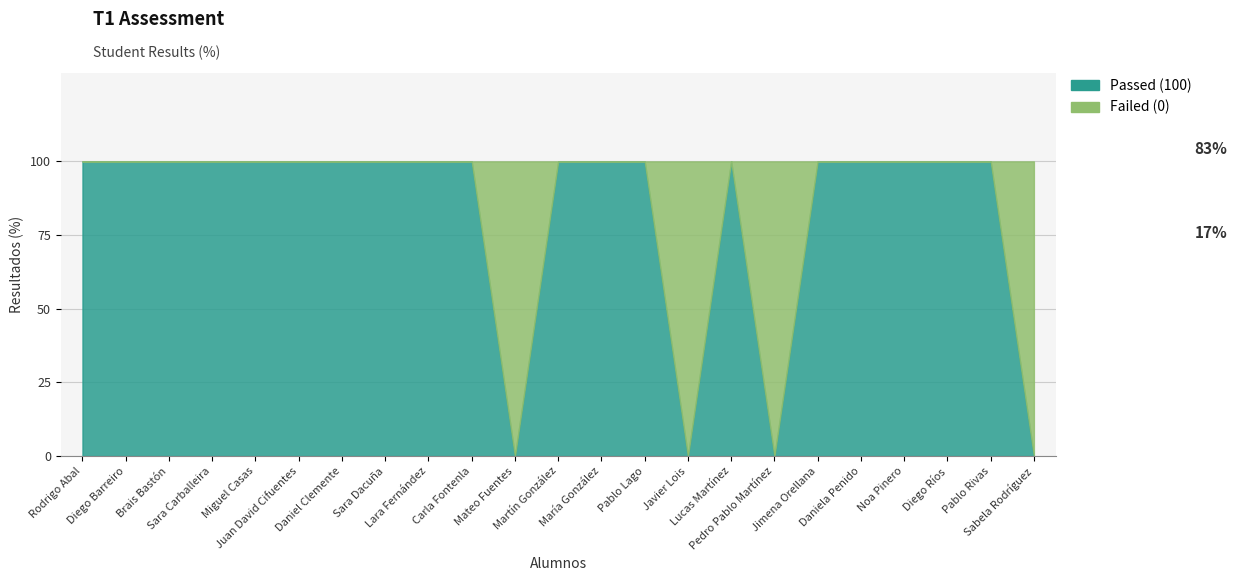

What is the spread (max minus min) of values at Miguel Casas?

100